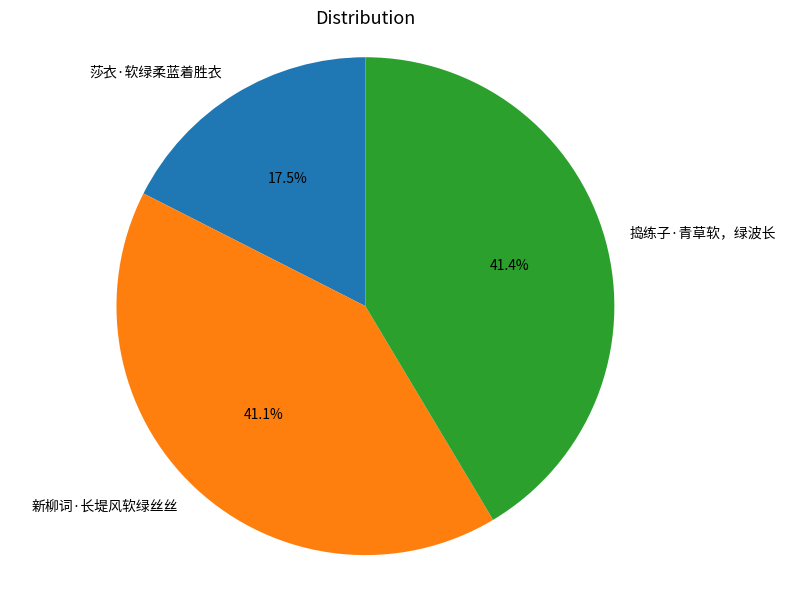

The 捣练子·青草软，绿波长 slice represents 41% of the pie. True or false?

True